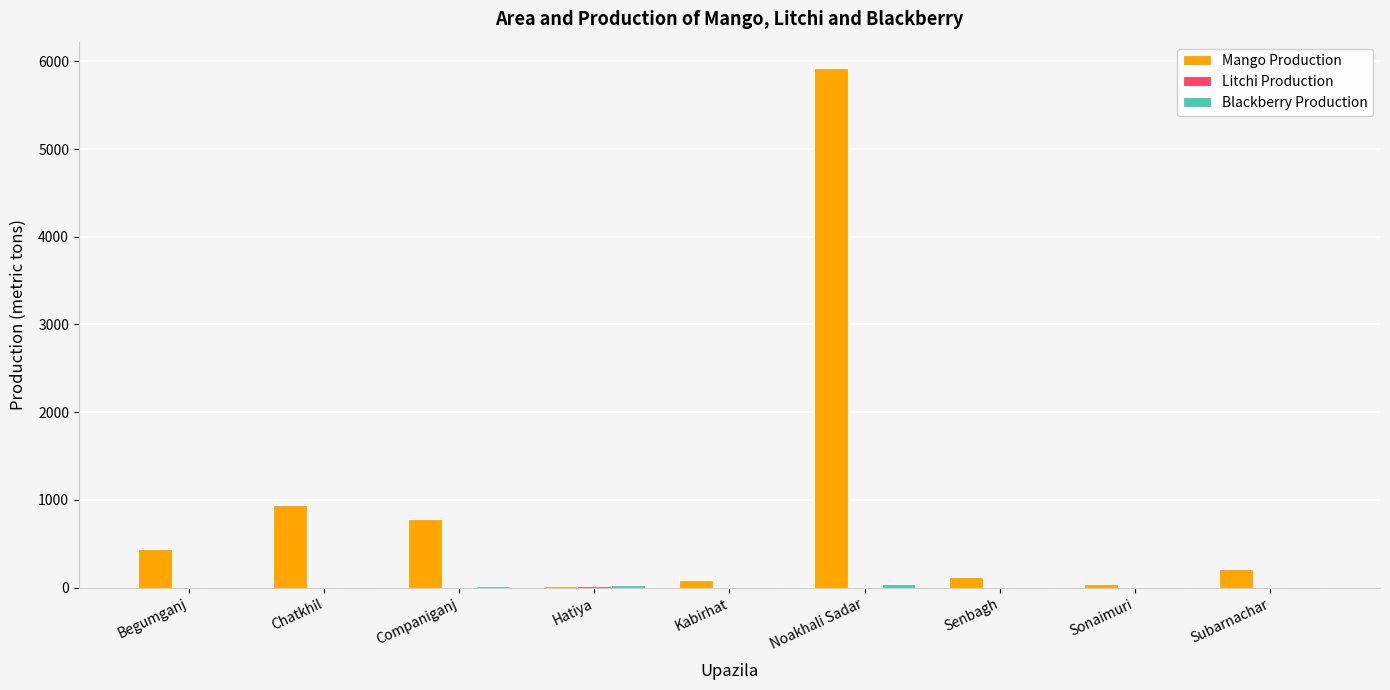

What is the maximum value shown in the chart?

5928